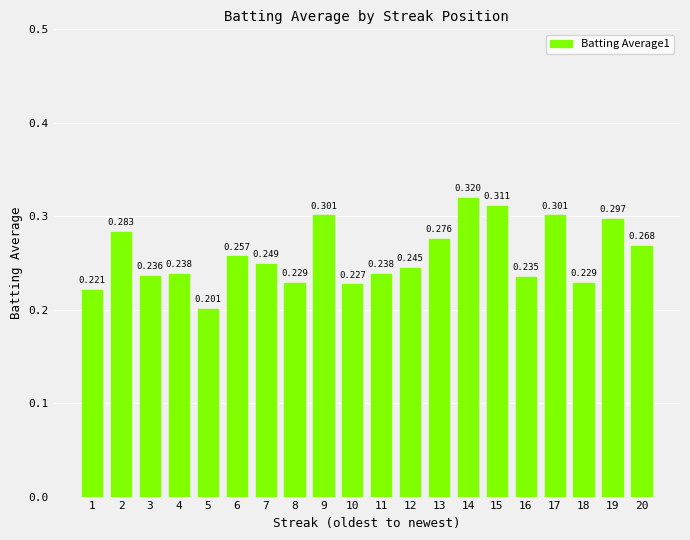

Reading left to right, what are all the values shown in this chart?

1=0.2	2=0.3	3=0.2	4=0.2	5=0.2	6=0.3	7=0.2	8=0.2	9=0.3	10=0.2	11=0.2	12=0.2	13=0.3	14=0.3	15=0.3	16=0.2	17=0.3	18=0.2	19=0.3	20=0.3